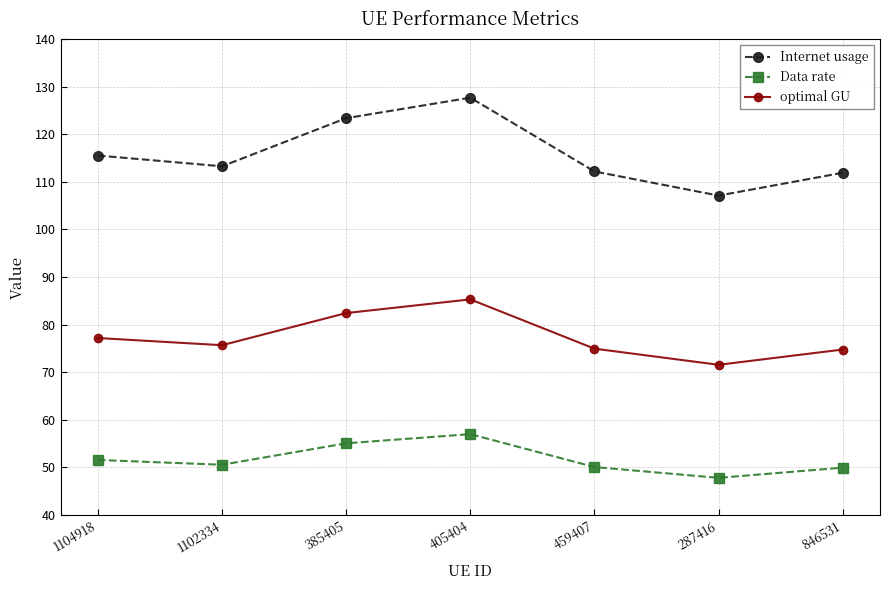

List the series in order of their peak value, highest first.

Internet usage, optimal GU, Data rate